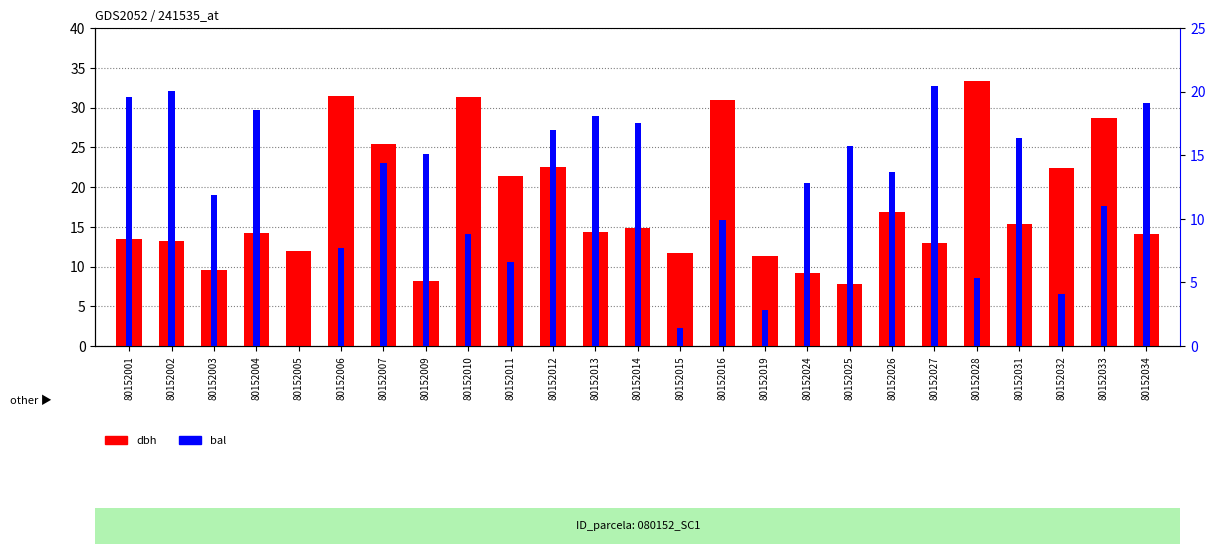

What are all the series names shown in the legend?

dbh, bal